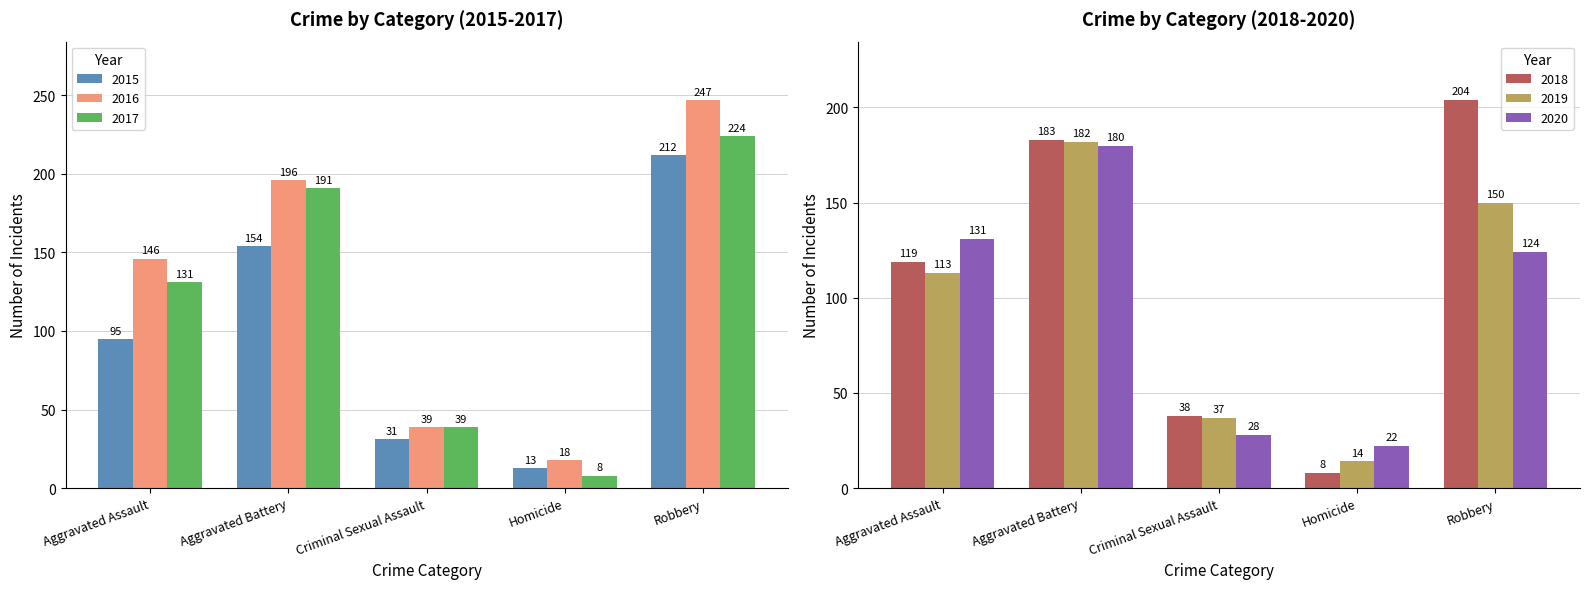

What value does the 2019 series have at Criminal Sexual Assault, to the nearest 5?

35